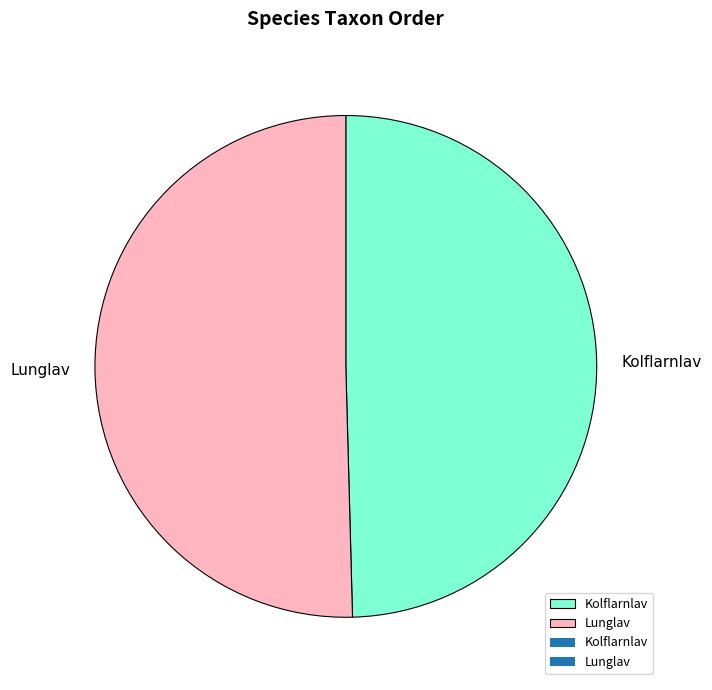

Count the number of slices in the pie.

2